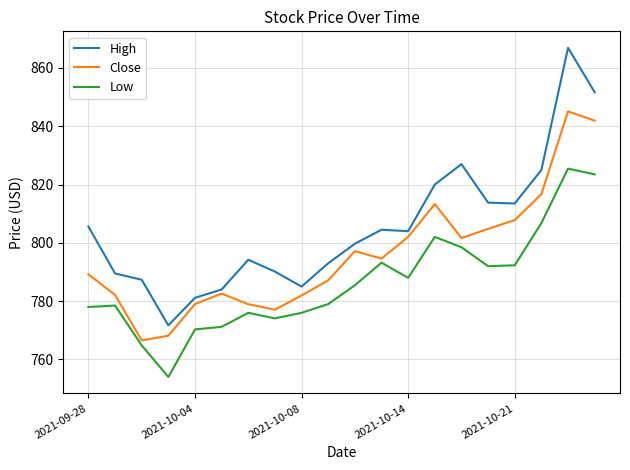

Which series has the widest spread of values?

High